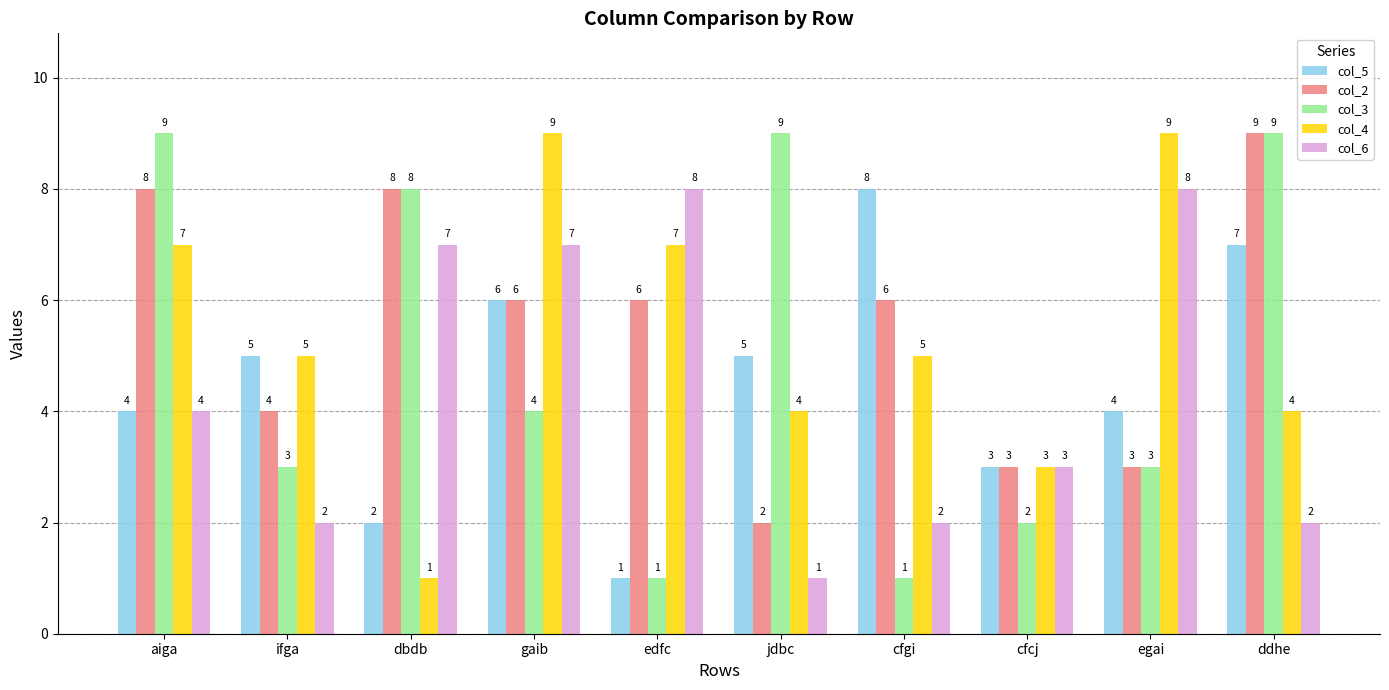

What is the total value across all series at ifga?

19